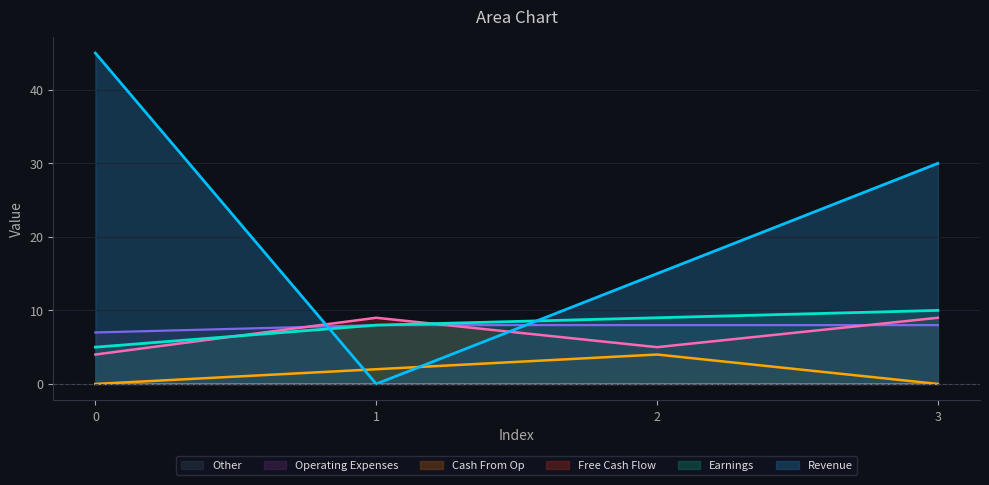

Does the chart have visible grid lines?

Yes